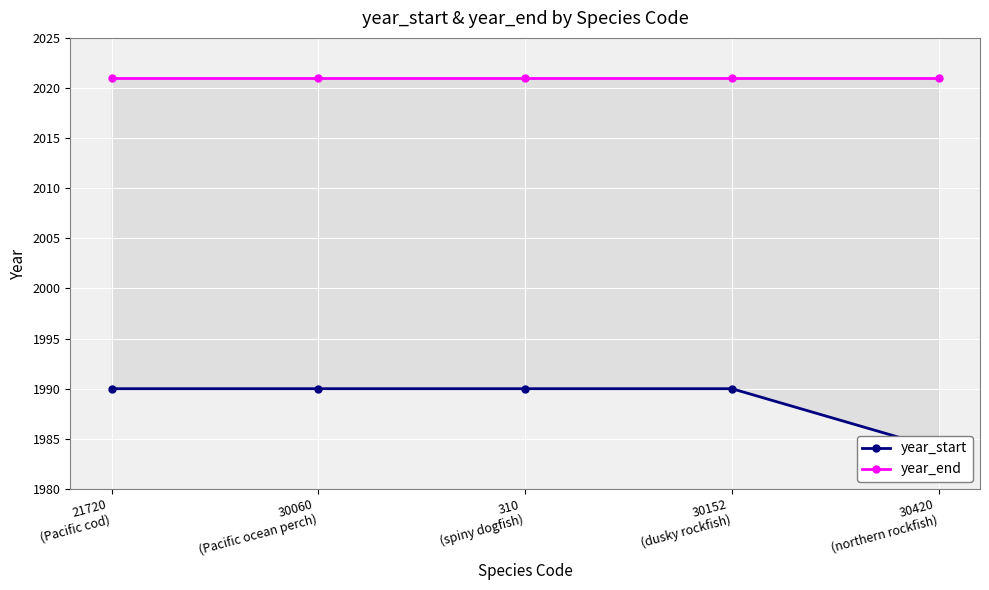

True or false: year_start has a value of 2654 at 310
(spiny dogfish).

False